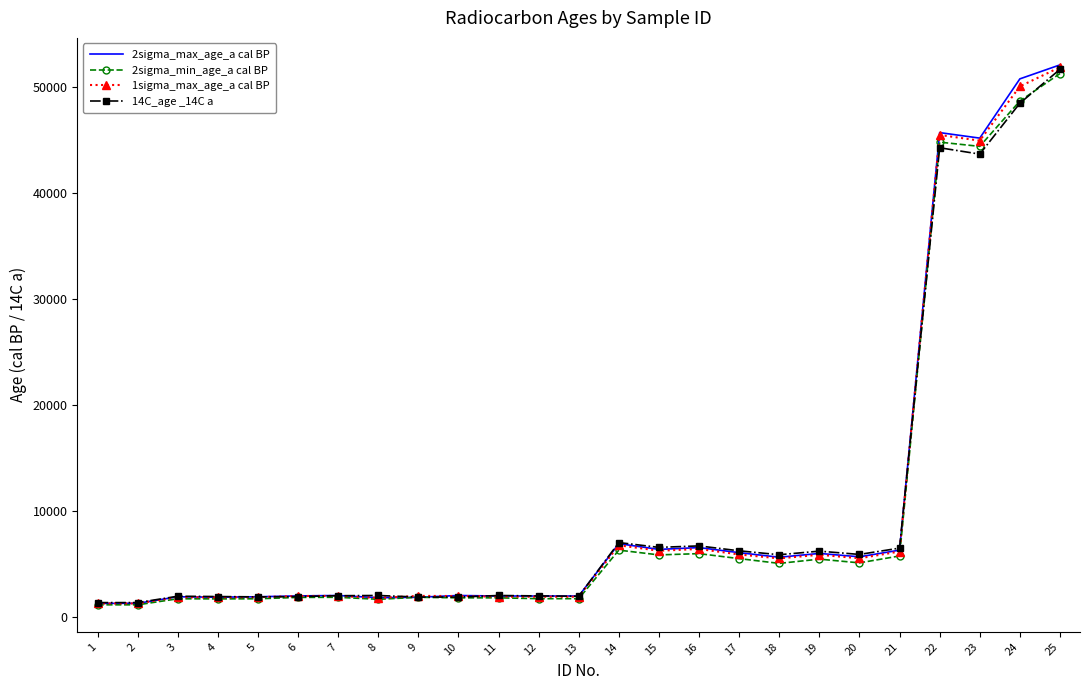

Is the value of 2sigma_min_age_a cal BP at 8 greater than the value of 14C_age _14C a at 17?

No